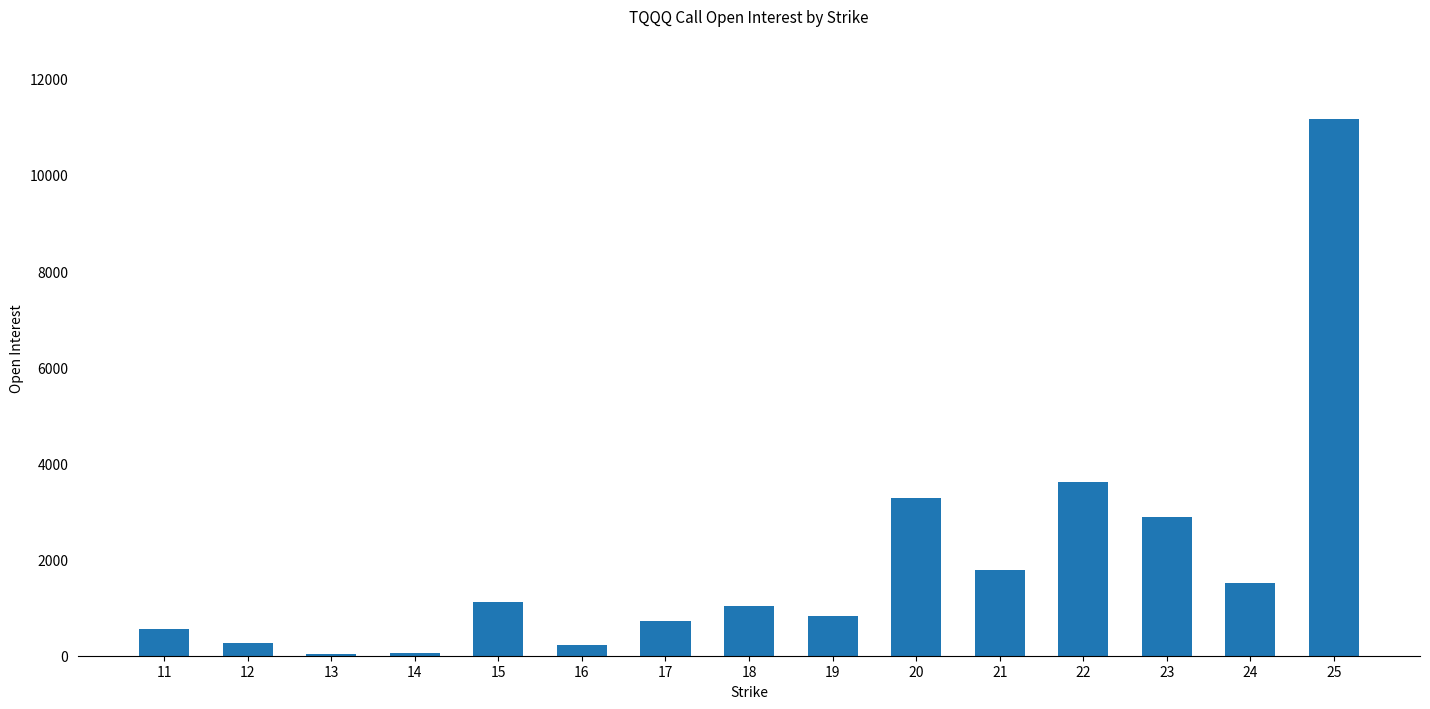

Are the bars horizontal?

No